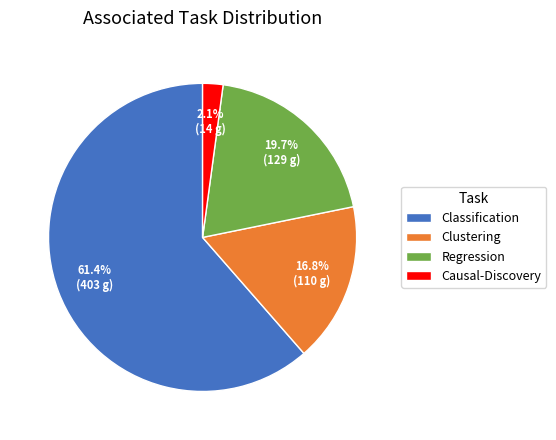

Does Causal-Discovery account for over 50% of the chart?

No